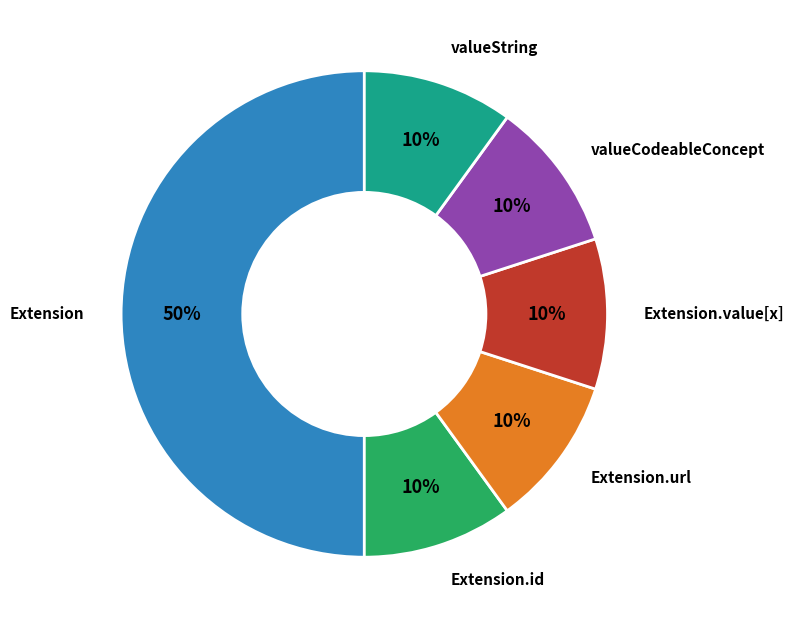

To the nearest percent, what is the difference between the largest and smallest slice percentages?

40%